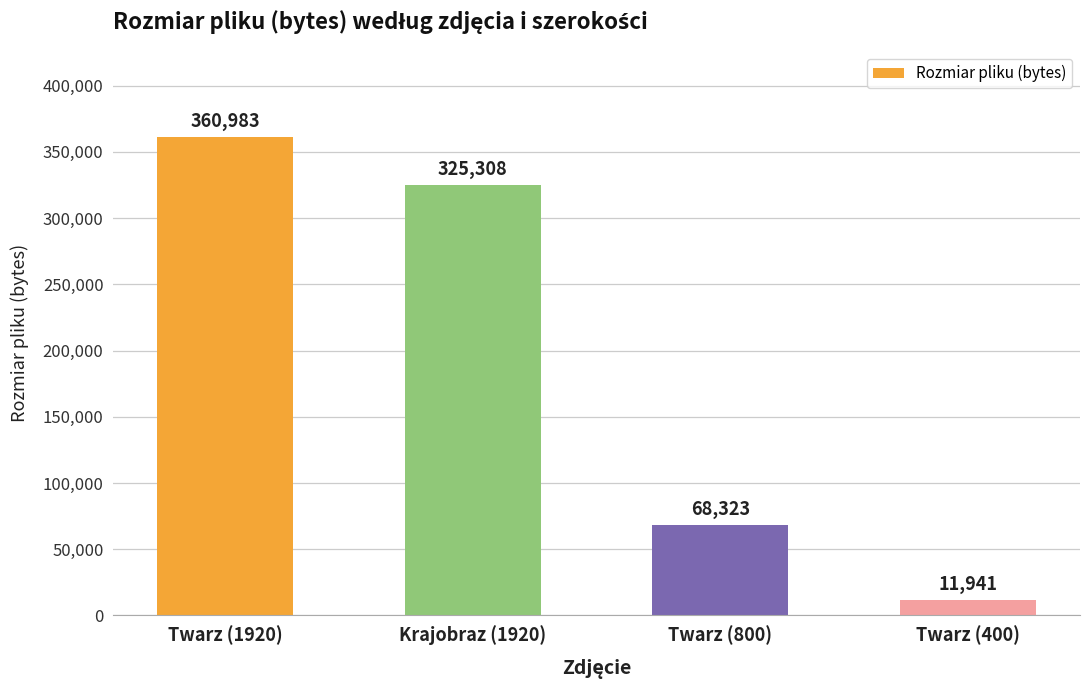

At which category does the chart reach its minimum across all series?

Twarz (400)